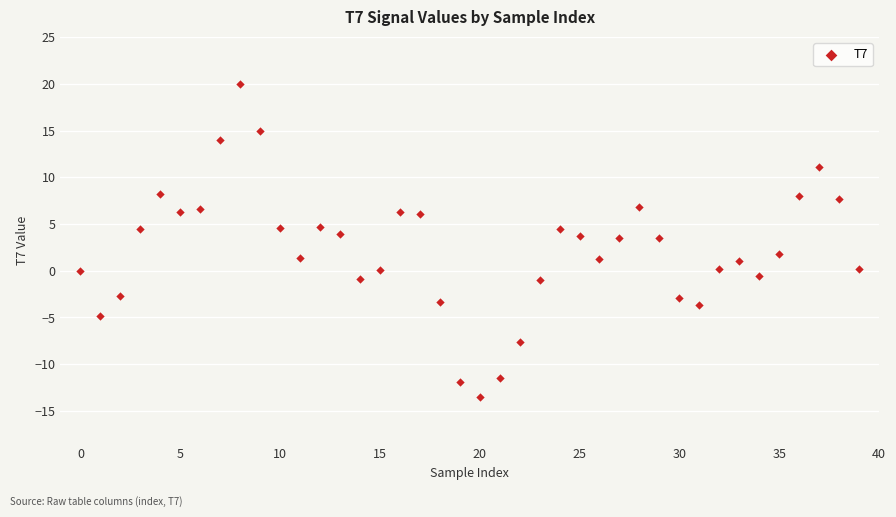

What is the range of Y values (max minus min)?

33.5